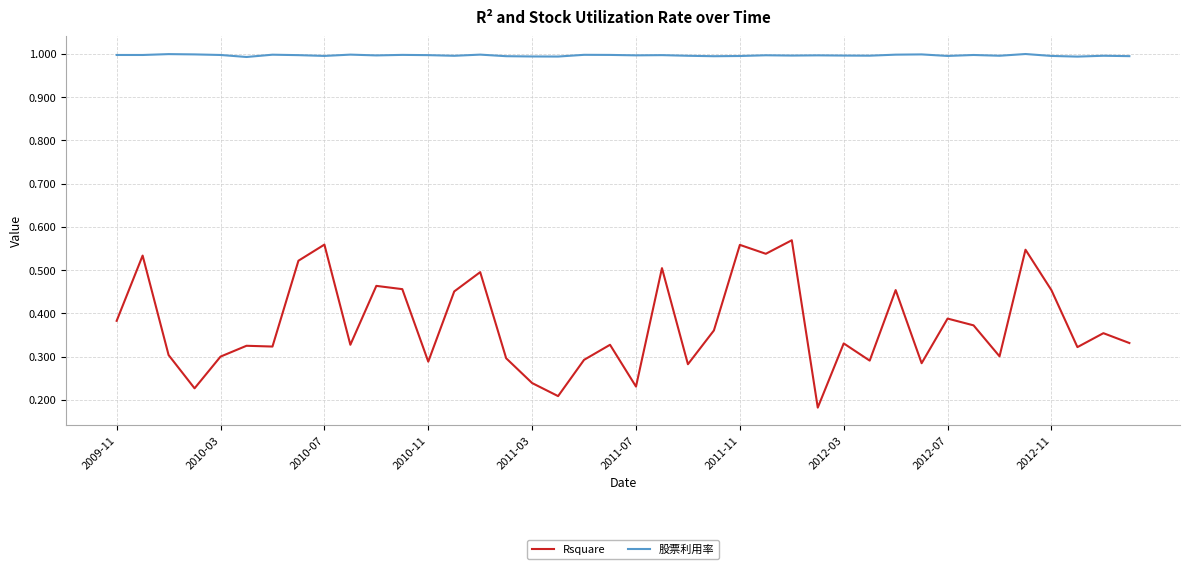

Which series has the largest range (max minus min)?

Rsquare